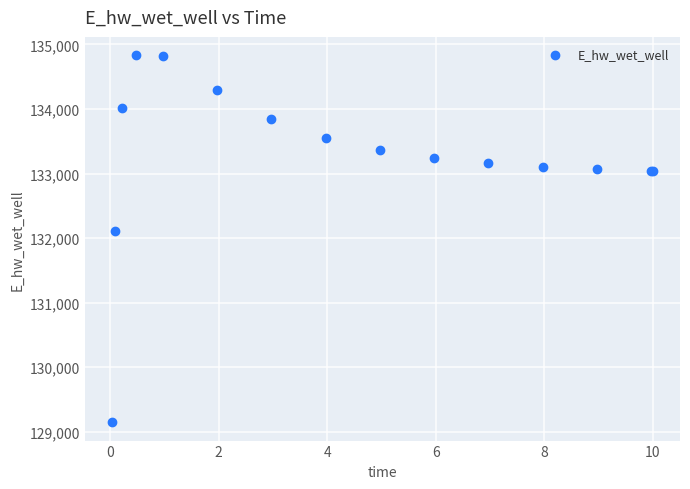

What Y value in the scatter plot is closest to 131989?

132113.8